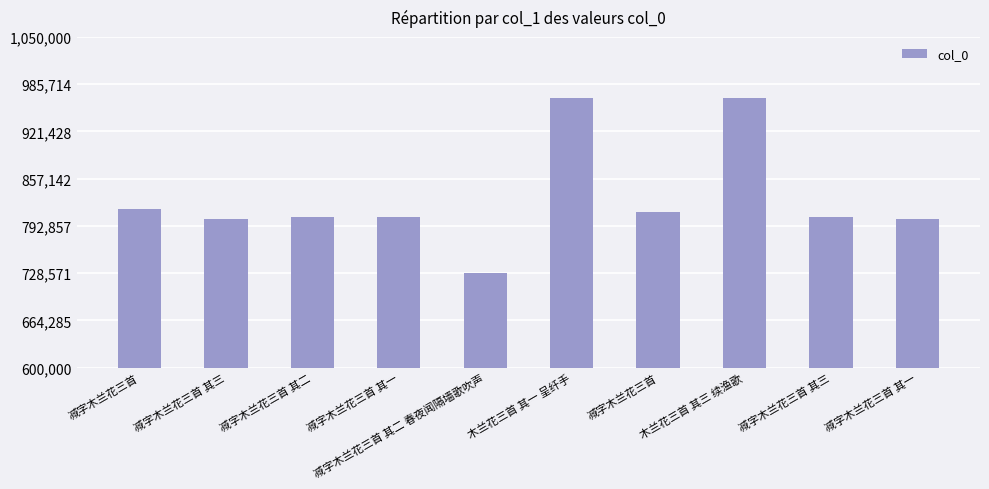

List the labels in order of value, smallest first.

减字木兰花三首 其二 春夜闻隔墙歌吹声, 减字木兰花三首 其一, 减字木兰花三首 其三, 减字木兰花三首 其一, 减字木兰花三首 其二, 减字木兰花三首 其三, 减字木兰花三首, 减字木兰花三首, 木兰花三首 其一 呈纤手, 木兰花三首 其三 续渔歌